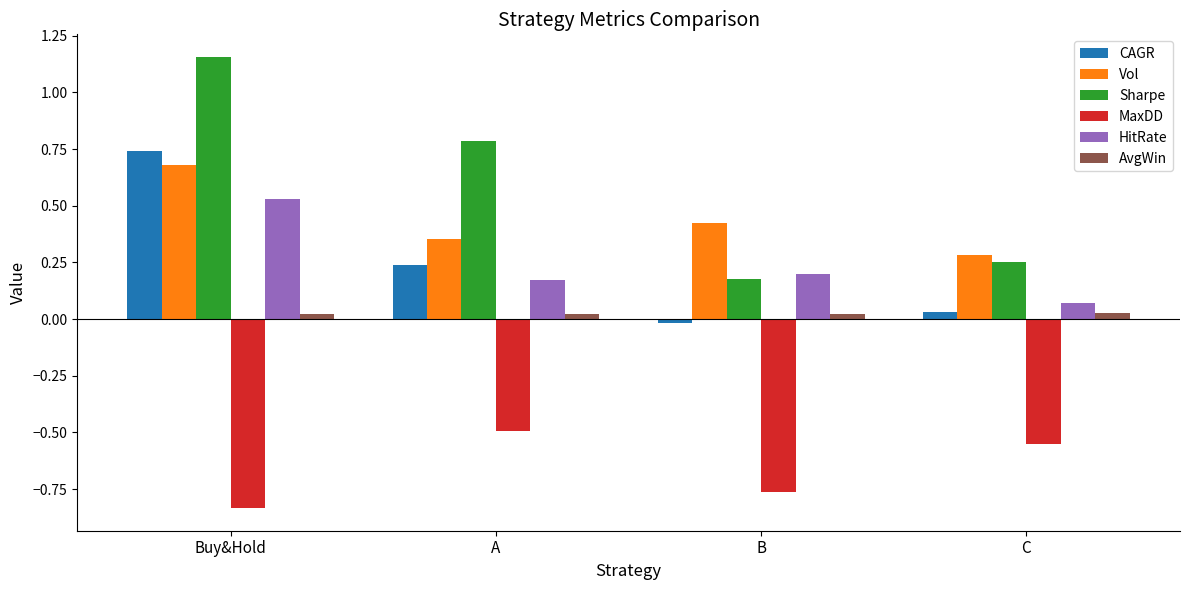

How many bars are there in total?

24